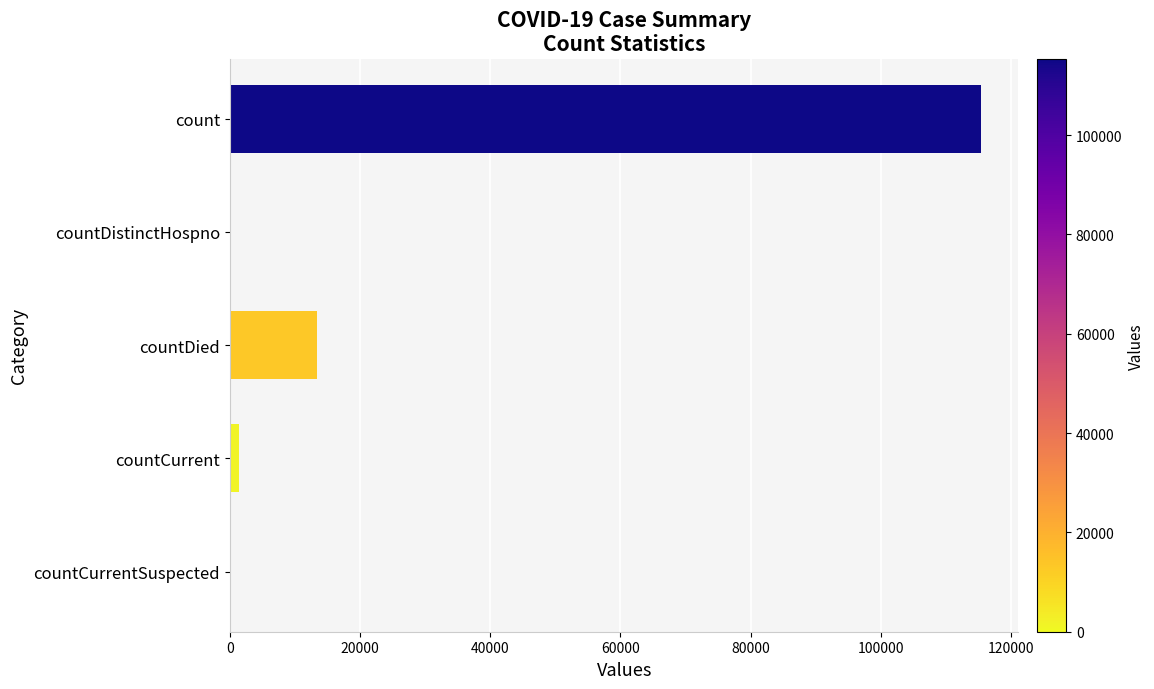

What is the maximum value shown in the chart?

115379